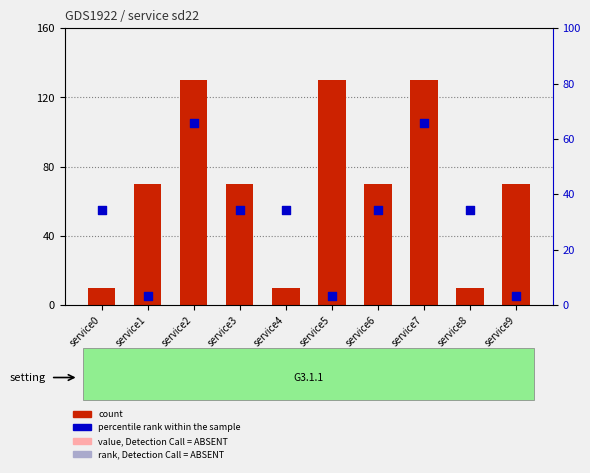

Which series has the widest spread of Y values?

count